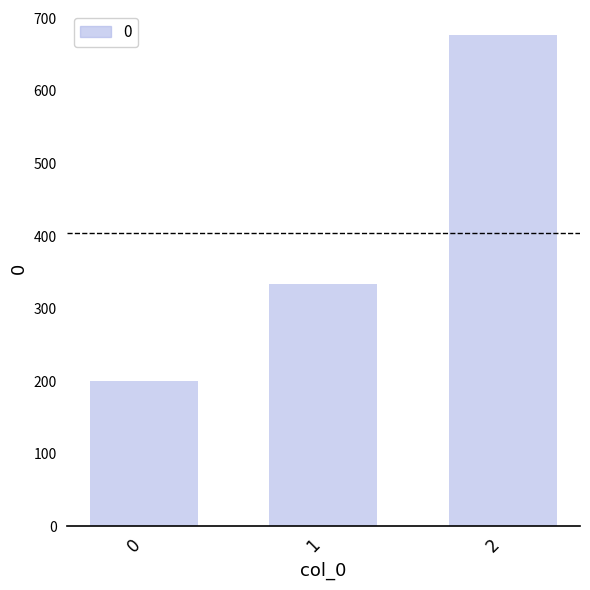

How many bars are there in total?

3